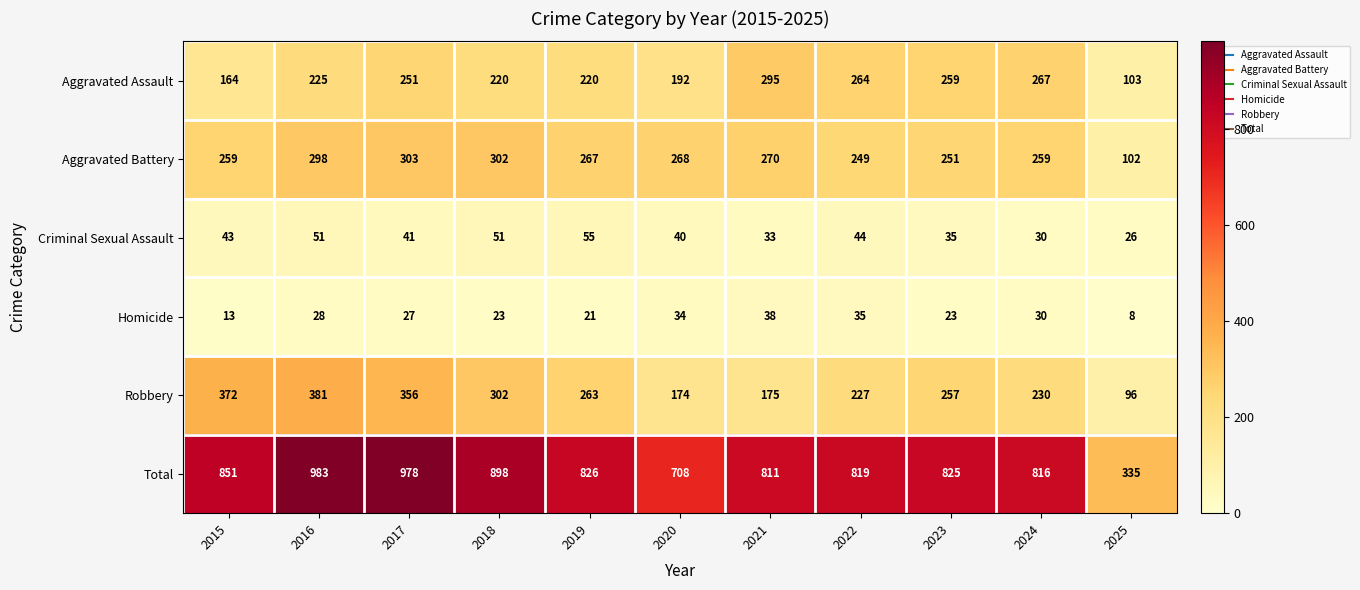

Rank the series at 2022 from lowest to highest value.

Homicide, Criminal Sexual Assault, Robbery, Aggravated Battery, Aggravated Assault, Total